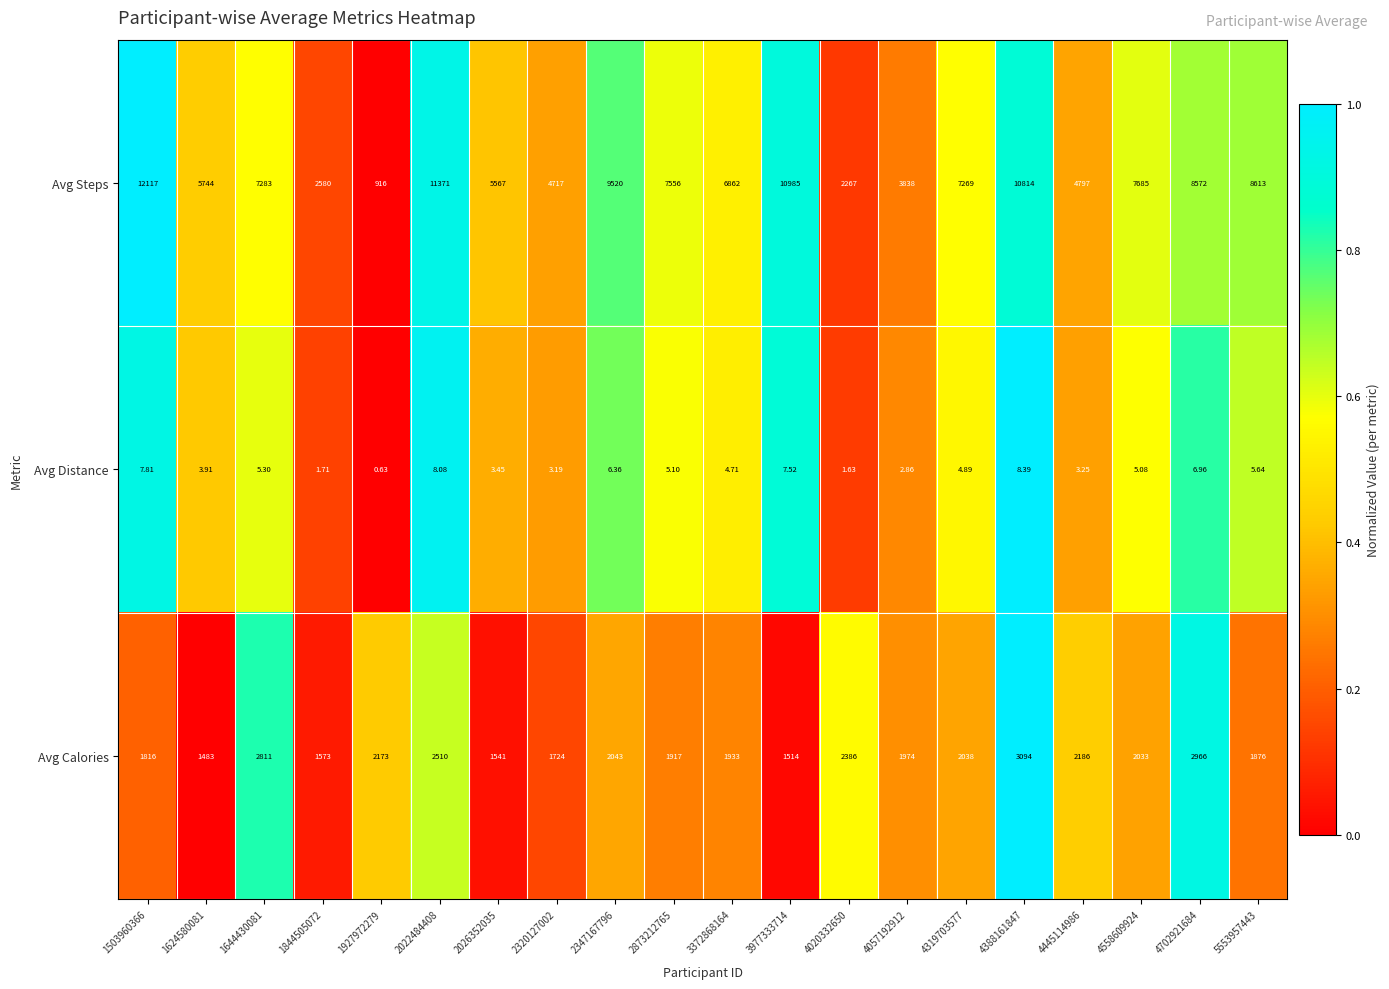

Which series has the largest range (max minus min)?

Avg Steps